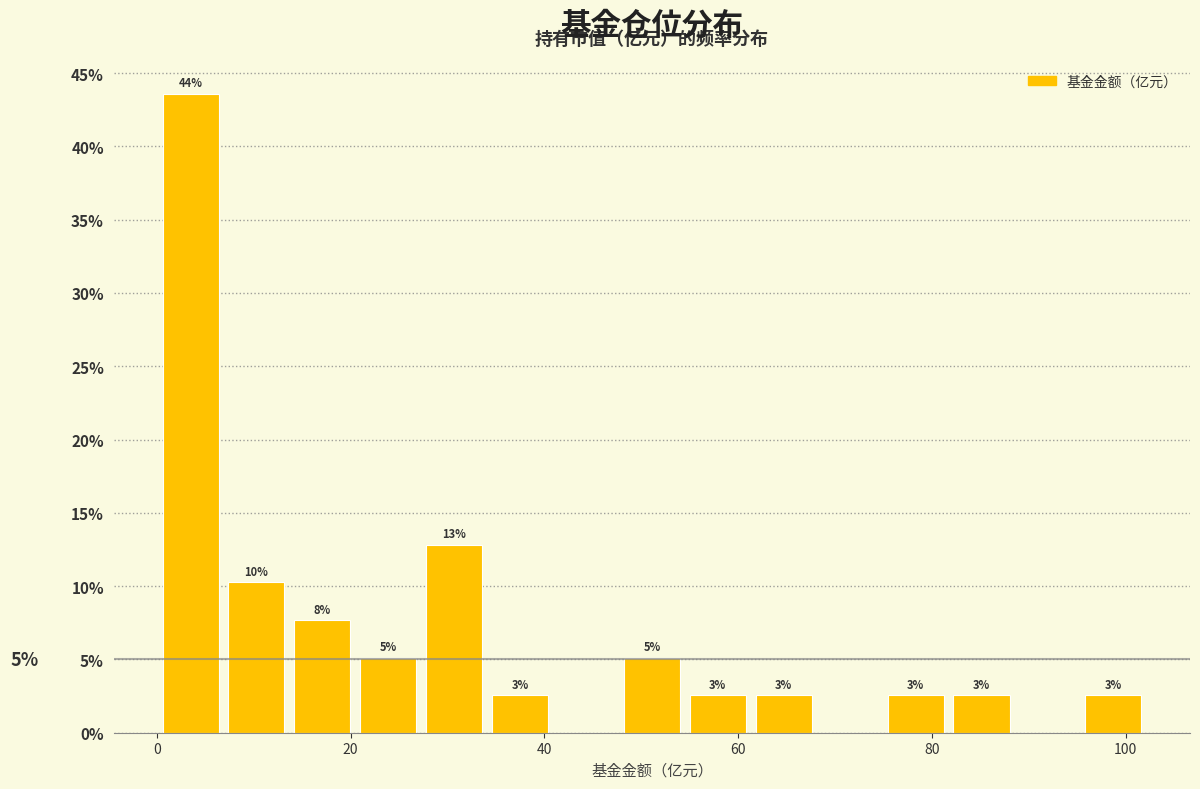

Read against the x-axis, roughly where is the centre of the tallest bar?

4